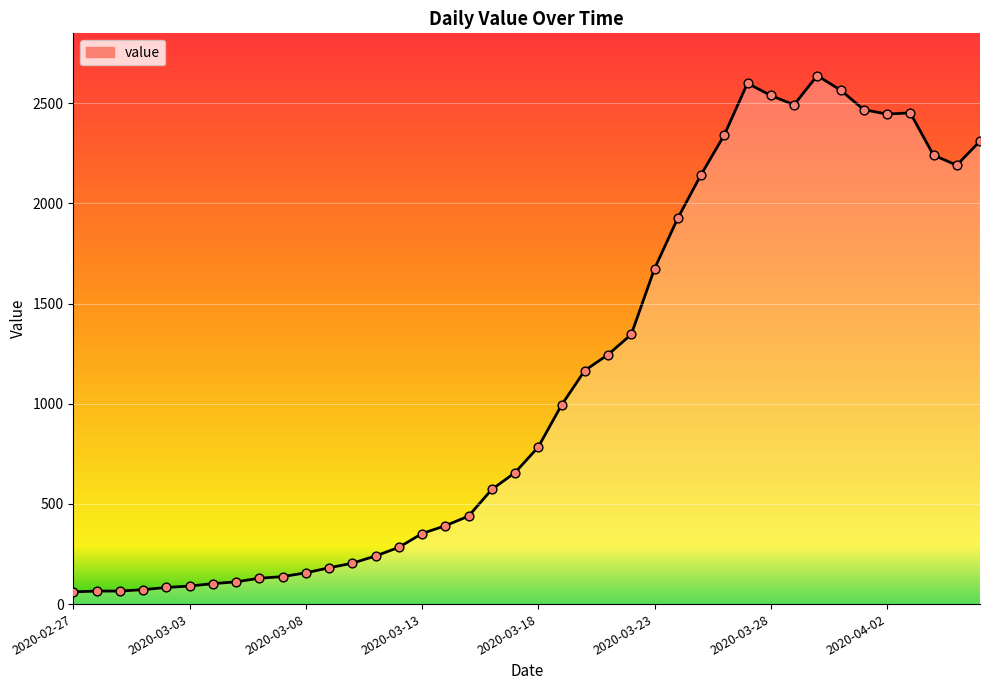

What is the minimum value shown in the chart?

61